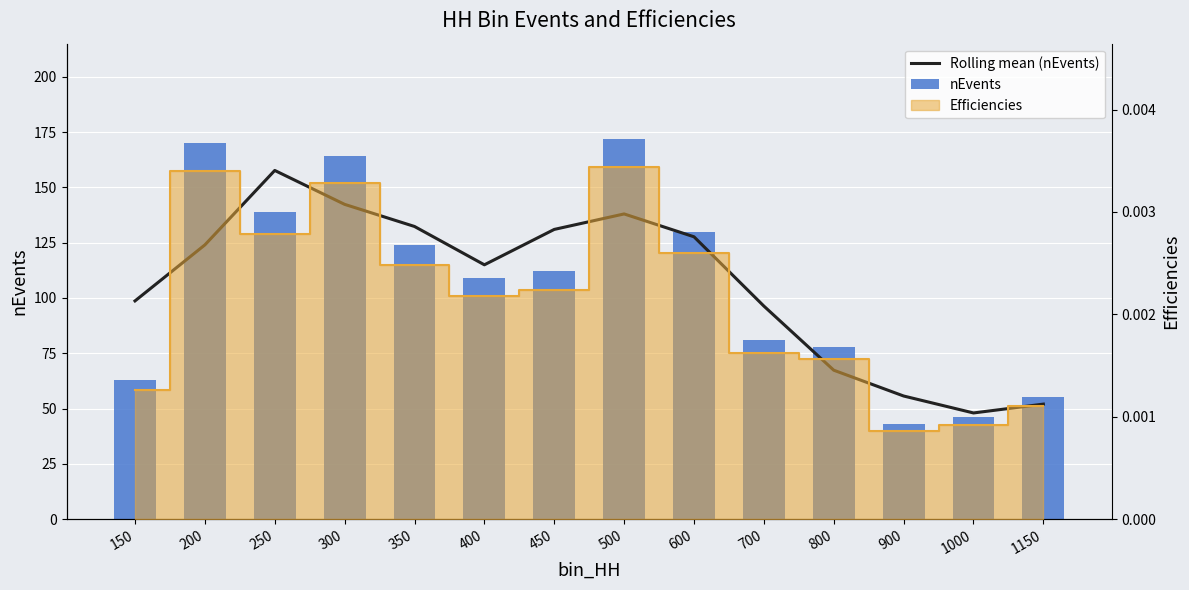

What is the maximum value shown in the chart?

172.0